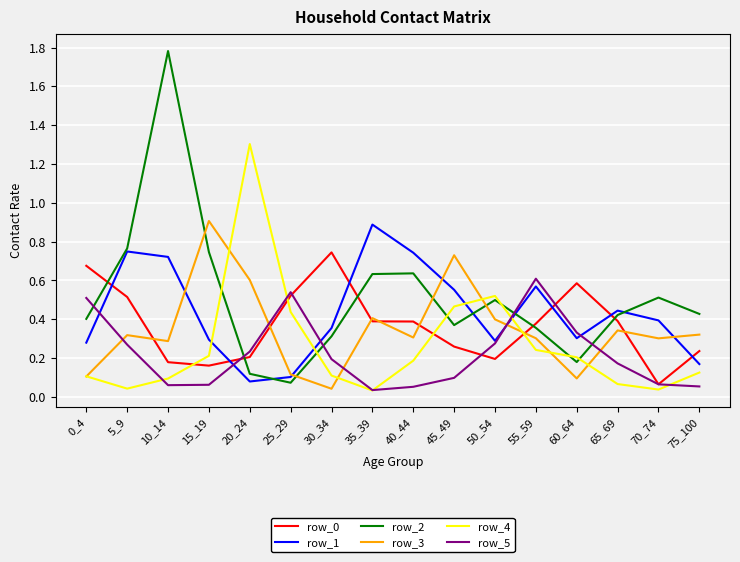

After their last crossing, which series has the higher values: row_2 or row_4?

row_2